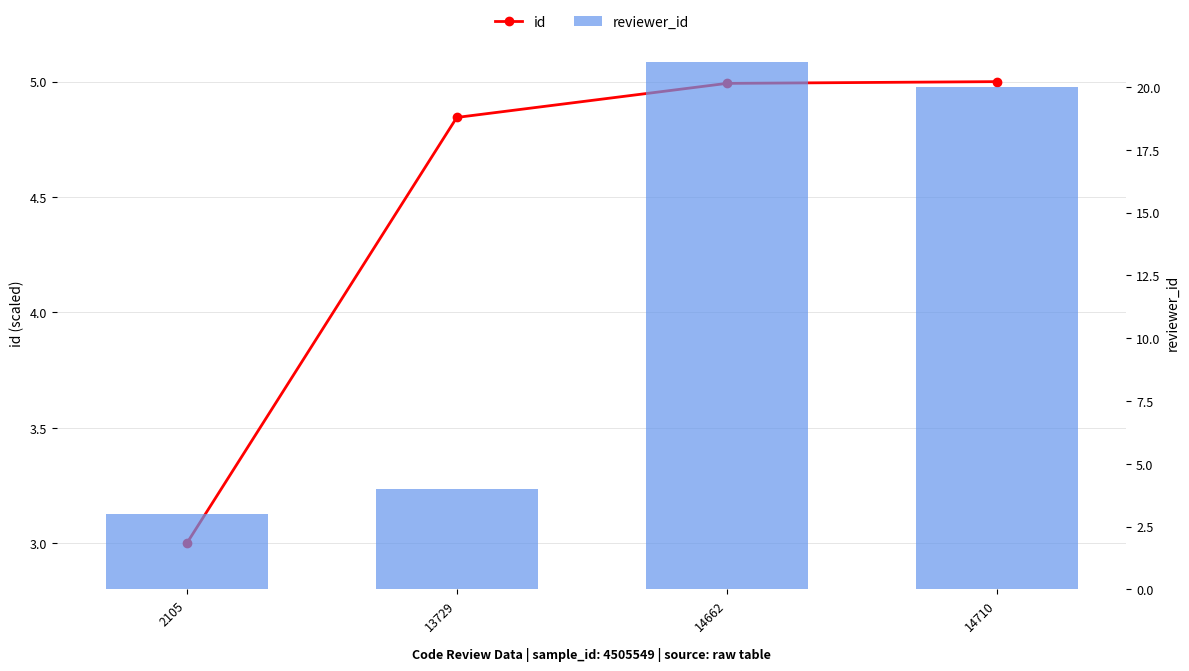

At which category is the sum across all series the highest?

14662